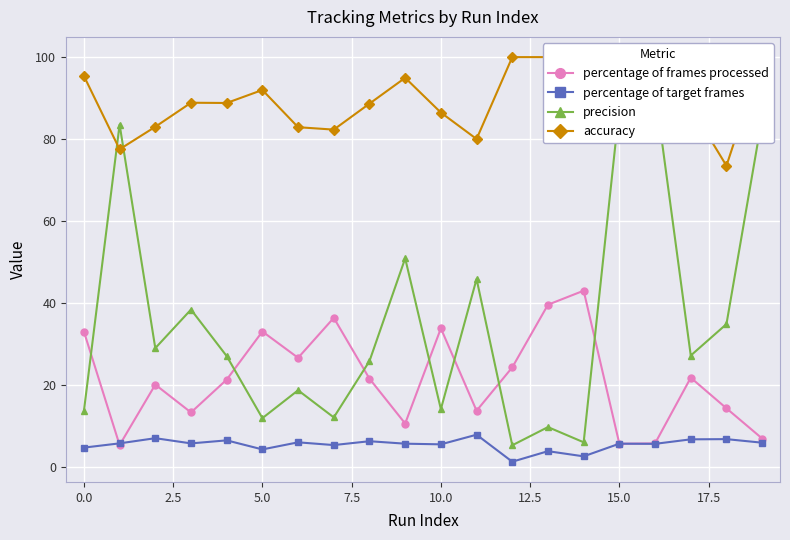

What is the sum of all percentage of target frames values?

109.2